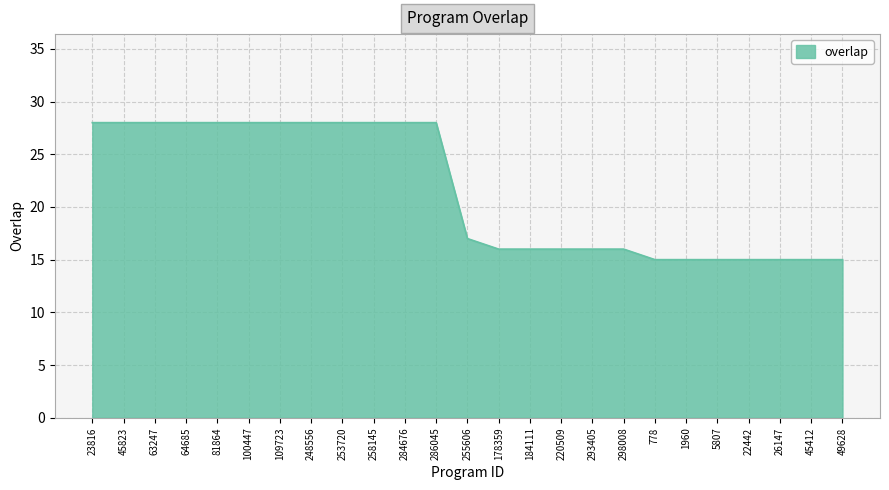

What position from the right is 1960?

6